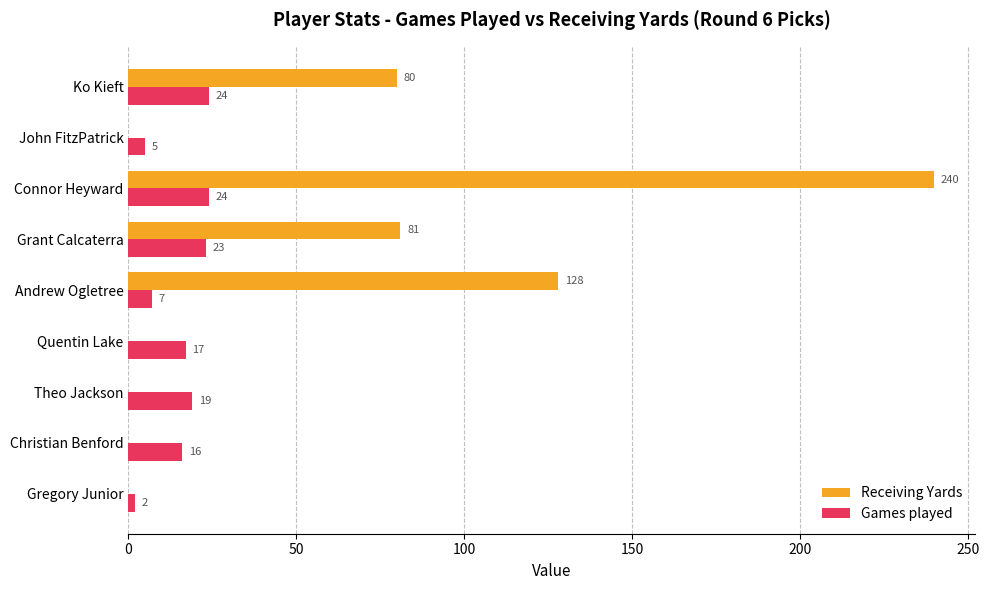

What is the sum of the Games played values at Theo Jackson and Andrew Ogletree?

26